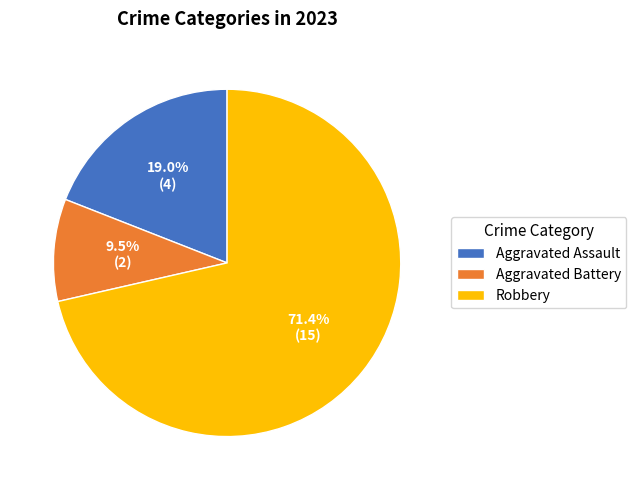

What percentage is NOT represented by Aggravated Battery?

90.5%